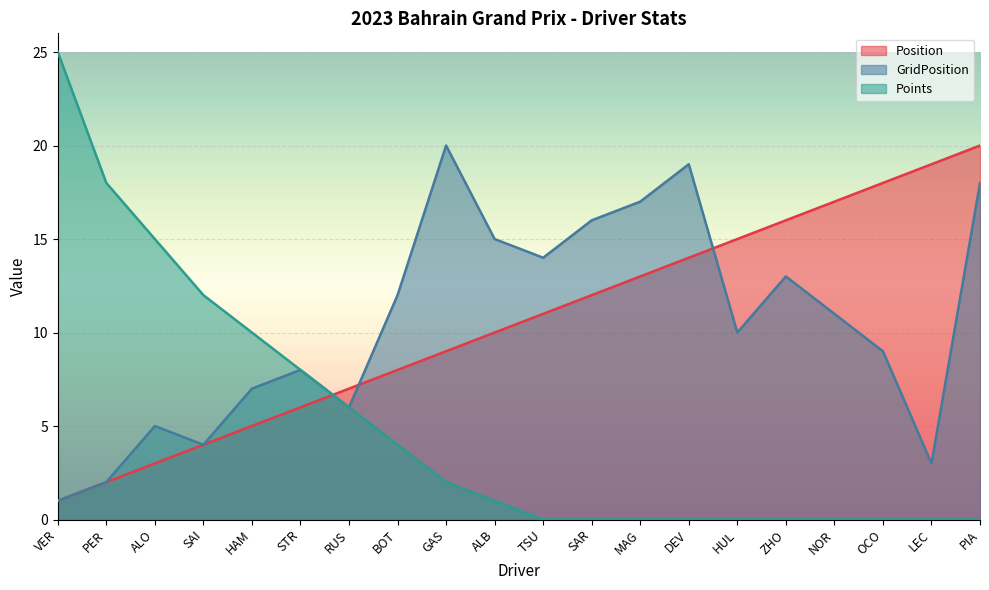

What position from the right is HUL?

6